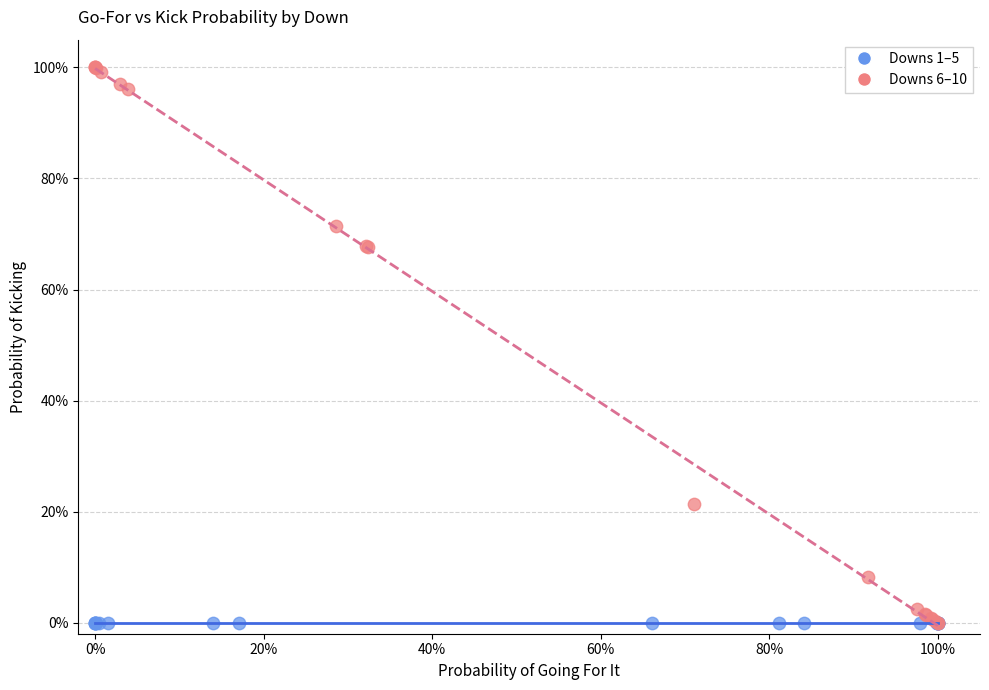

Which series reaches the maximum Y coordinate?

Downs 6–10